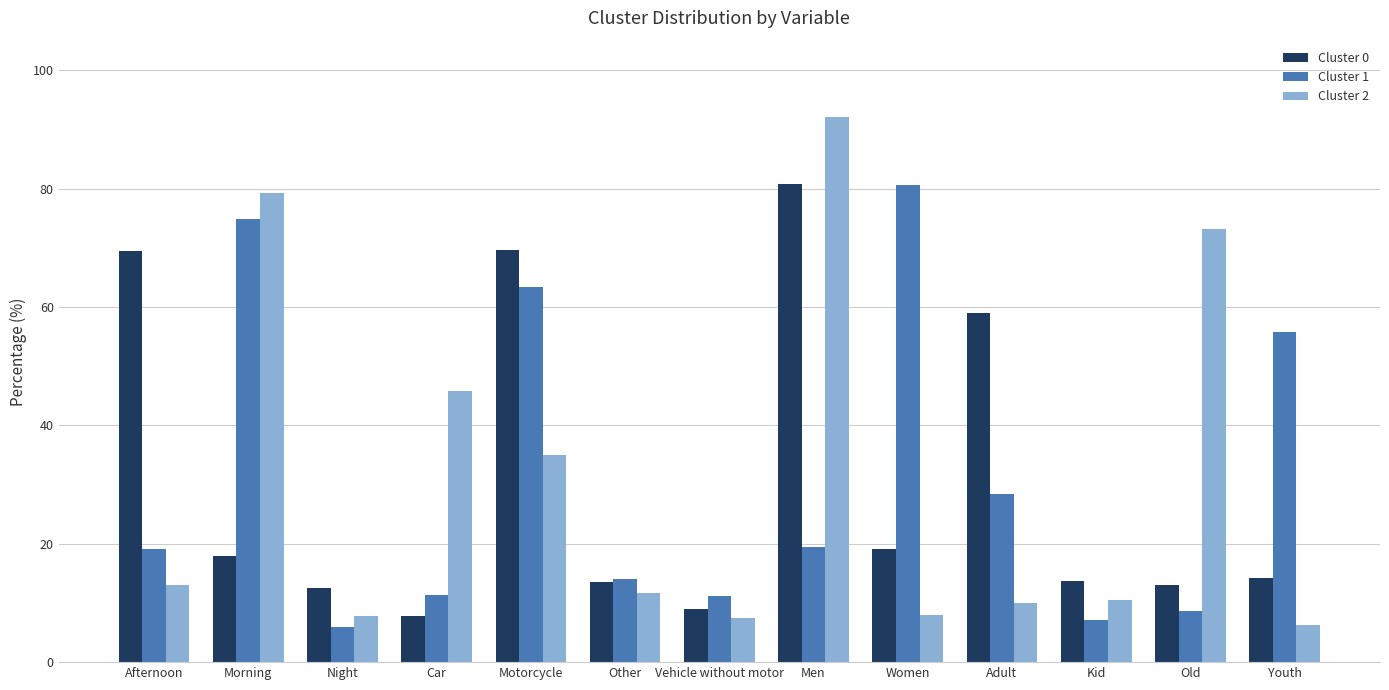

At which label is Cluster 0 closest to 44?

Adult